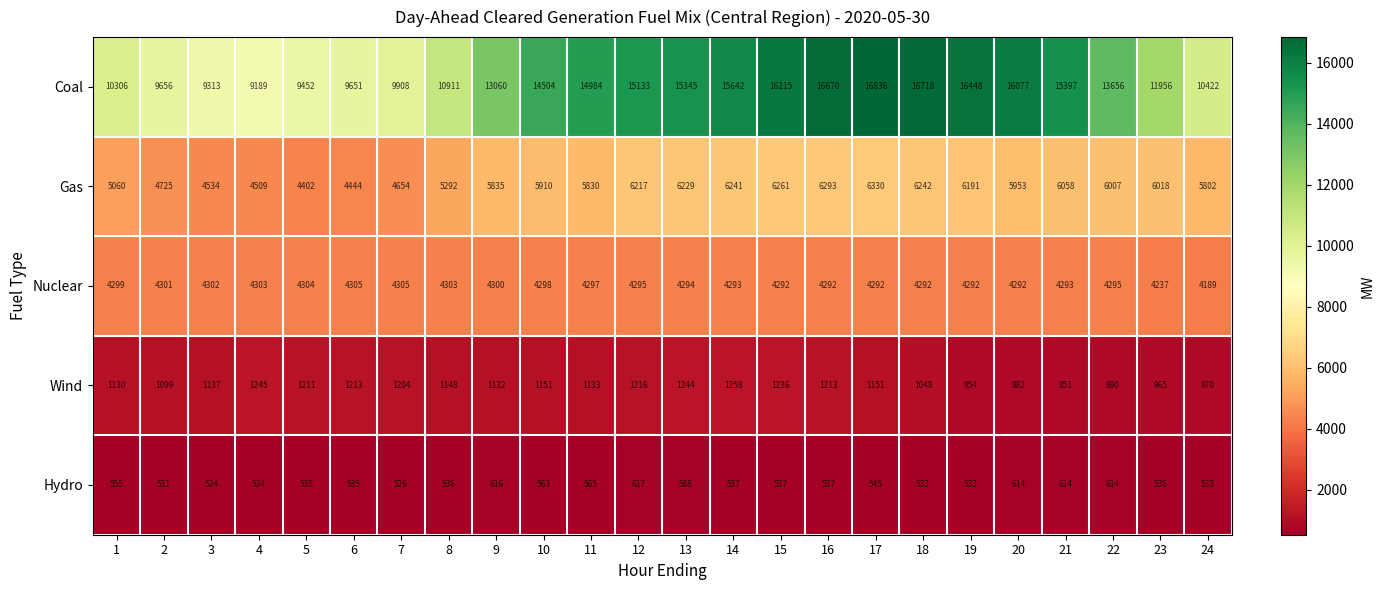

At how many categories does at least one series exceed 6555?

24